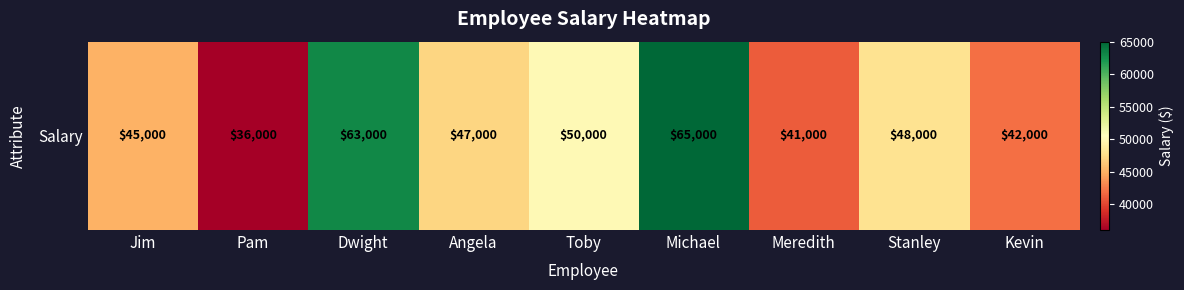

Rank the categories by value from lowest to highest.

Pam, Meredith, Kevin, Jim, Angela, Stanley, Toby, Dwight, Michael